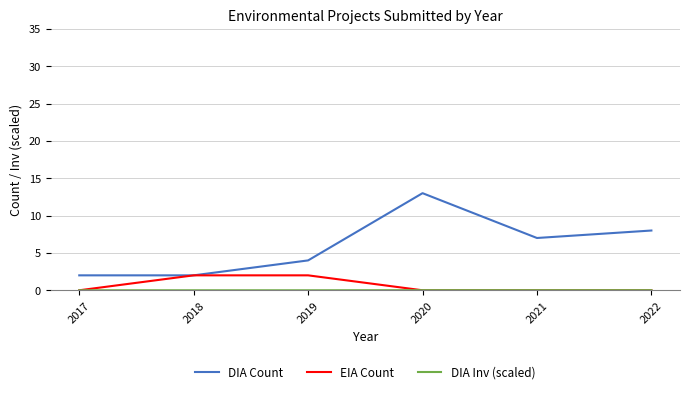

At which label does DIA Count reach its peak?

2020